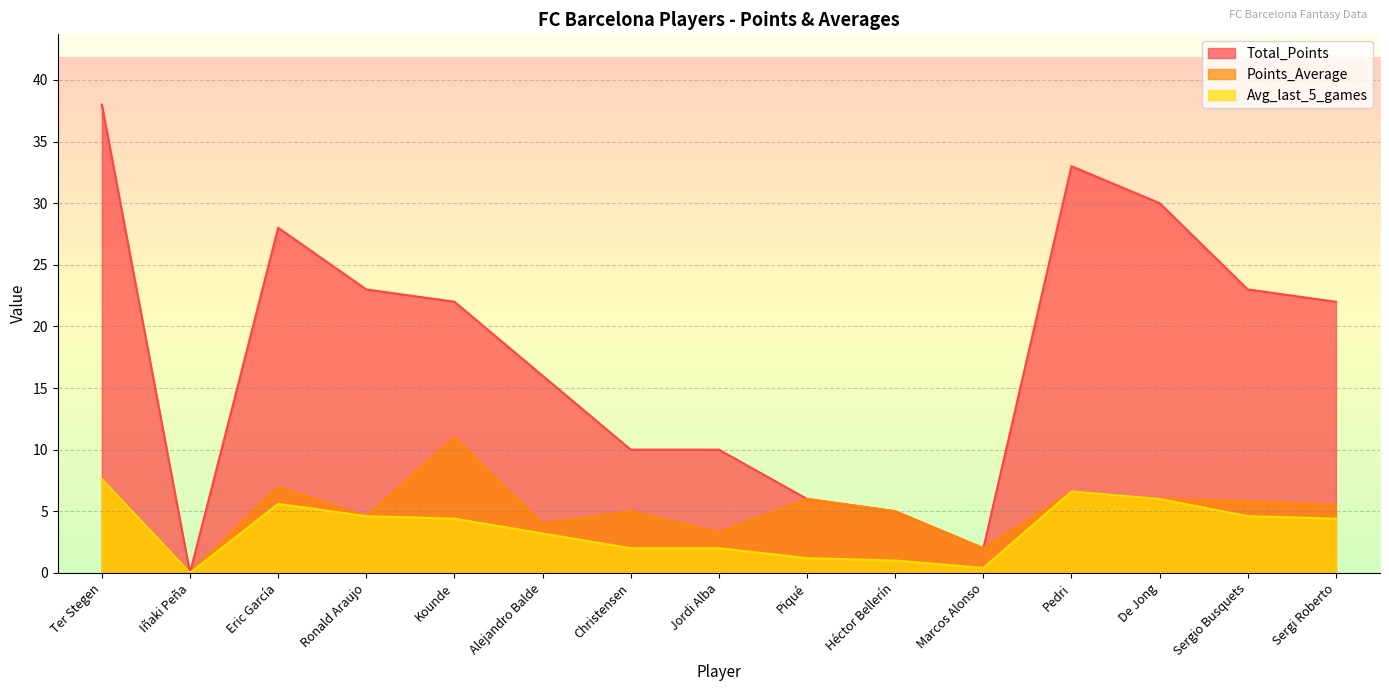

At which category does Points_Average reach its first local valley?

Iñaki Peña